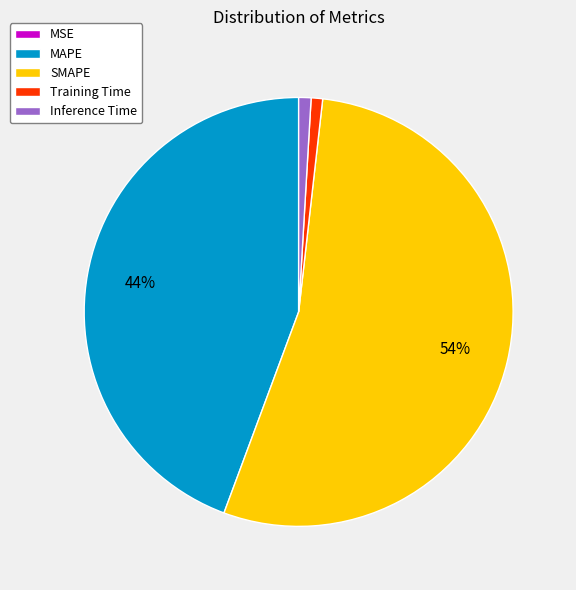

True or false: MAPE accounts for 44% of the total.

True